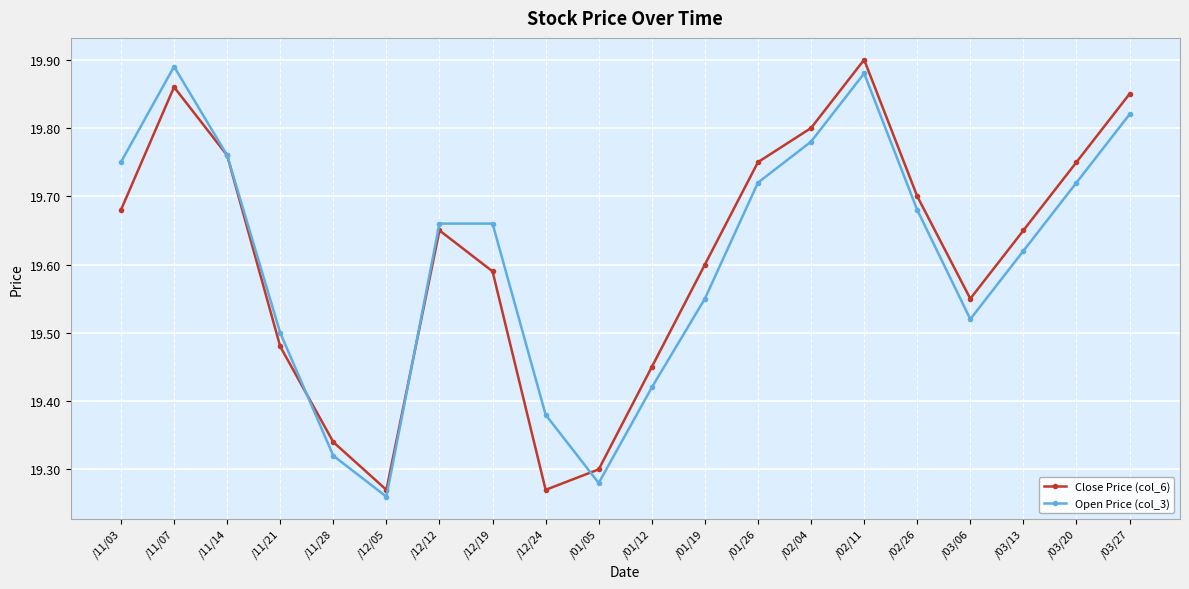

What is the label of the 18th point from the right?

/11/14